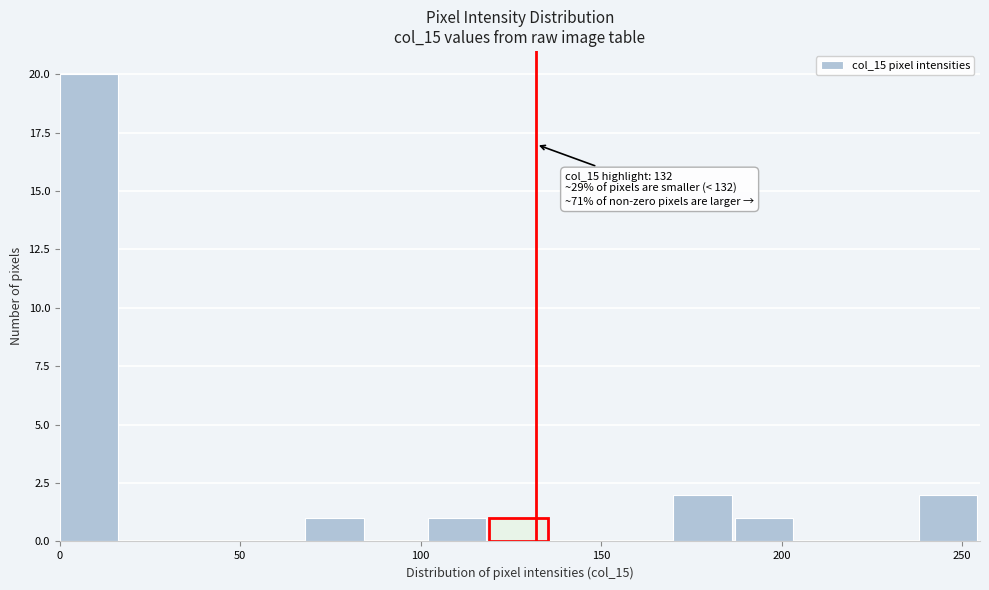

Around what value on the x-axis is the tallest bar? Give the approximate position of its centre, as read against the axis.

10